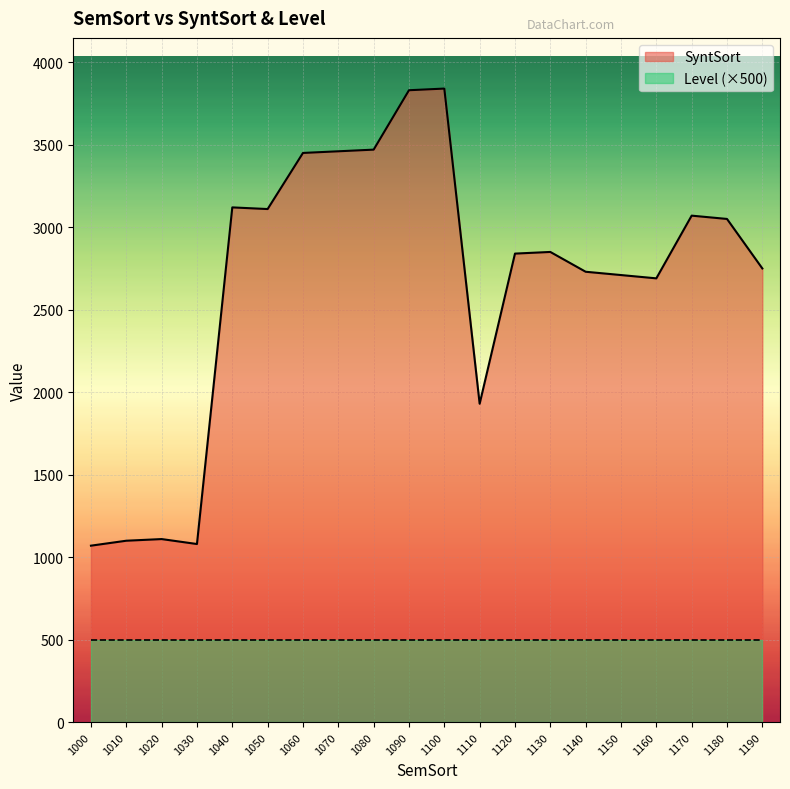

Between 1060 and 1030, which is larger?

1060